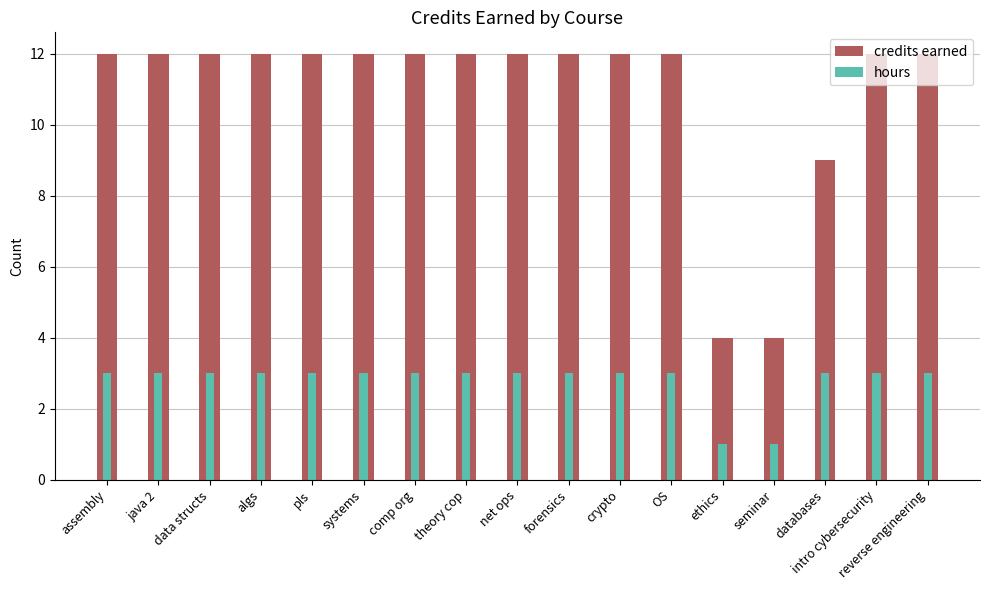

List the labels in order of credits earned value, smallest first.

ethics, seminar, databases, assembly, java 2, data structs, algs, pls, systems, comp org, theory cop, net ops, forensics, crypto, OS, intro cybersecurity, reverse engineering